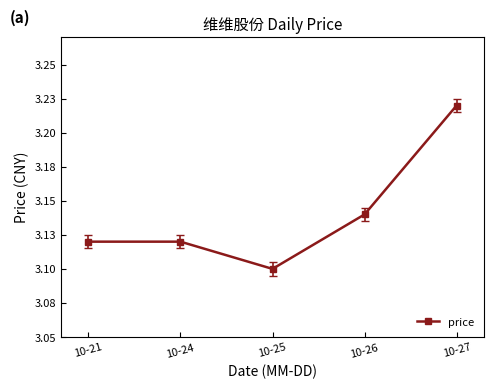

True or false: the data has more than 0 interior local peaks.

False